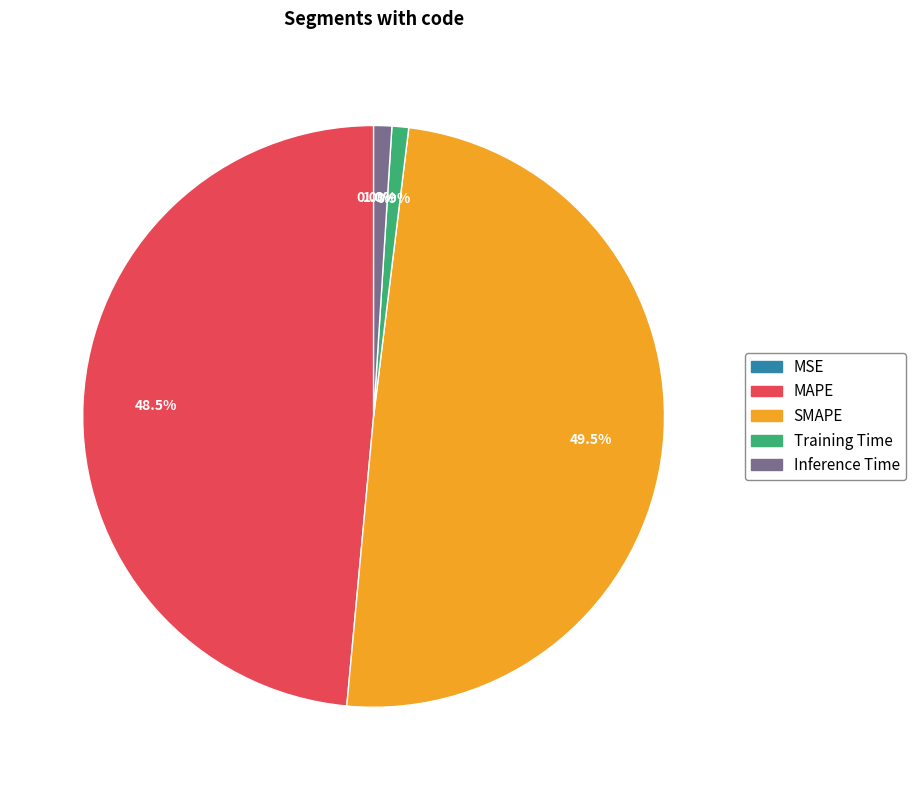

Is Inference Time the majority of the pie?

No